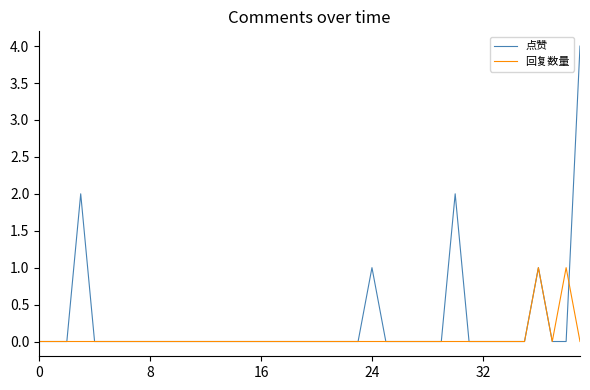

Reading right to left, extract all data points from this chart.

点赞: 4	0	0	1	0	0	0	0	0	2	0	0	0	0	0	1	0	0	0	0	0	0	0	0	0	0	0	0	0	0	0	0	0	0	0	0	2	0	0	0
回复数量: 0	1	0	1	0	0	0	0	0	0	0	0	0	0	0	0	0	0	0	0	0	0	0	0	0	0	0	0	0	0	0	0	0	0	0	0	0	0	0	0